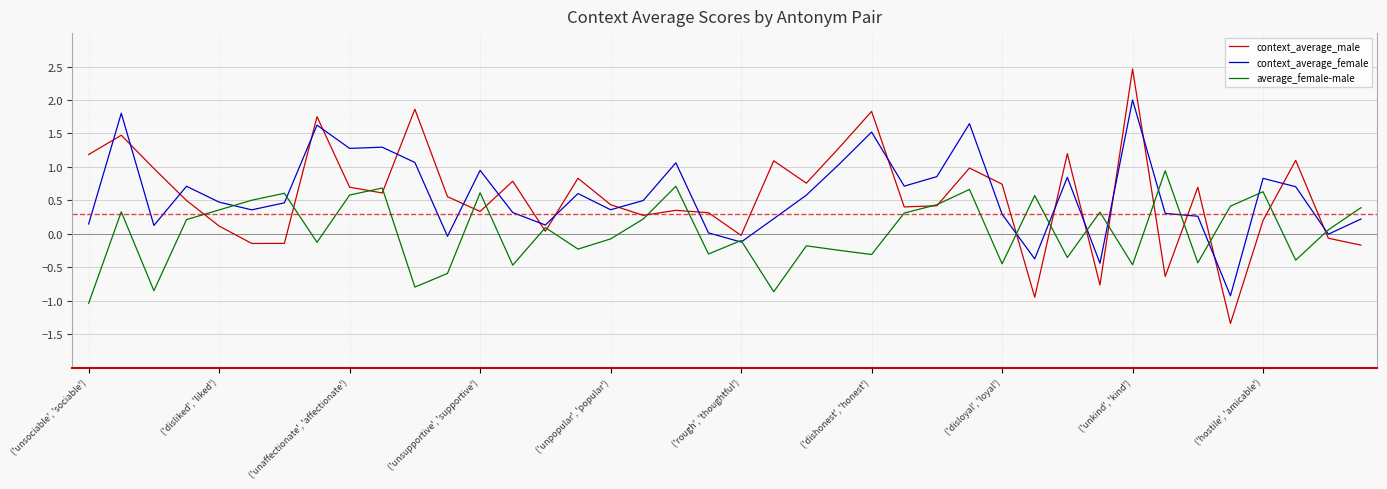

What is the difference between the maximum and minimum values in the average_female-male series?

2.0